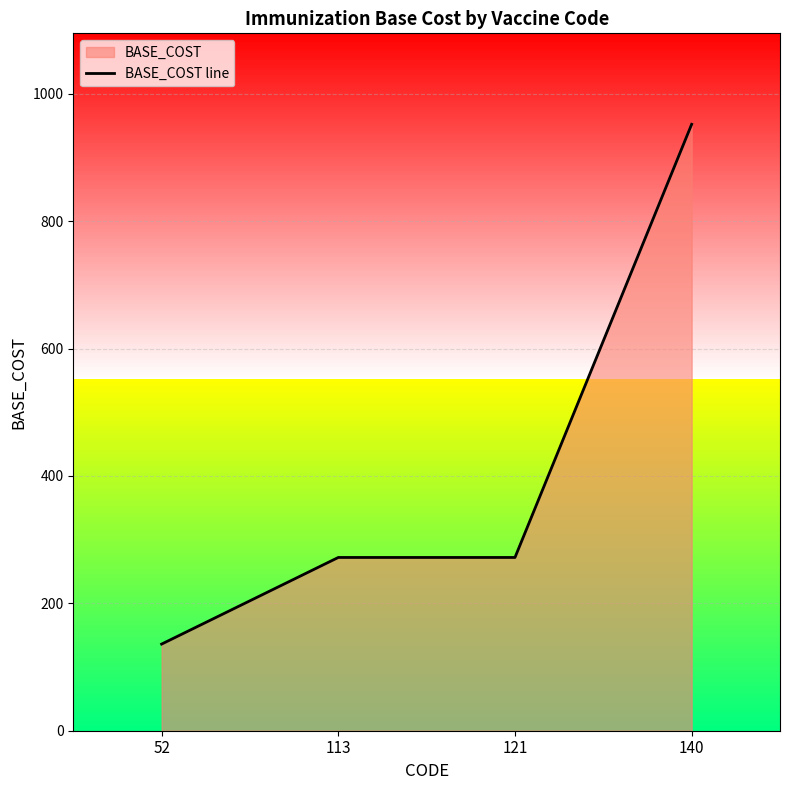

What is the sum of all values?

1632